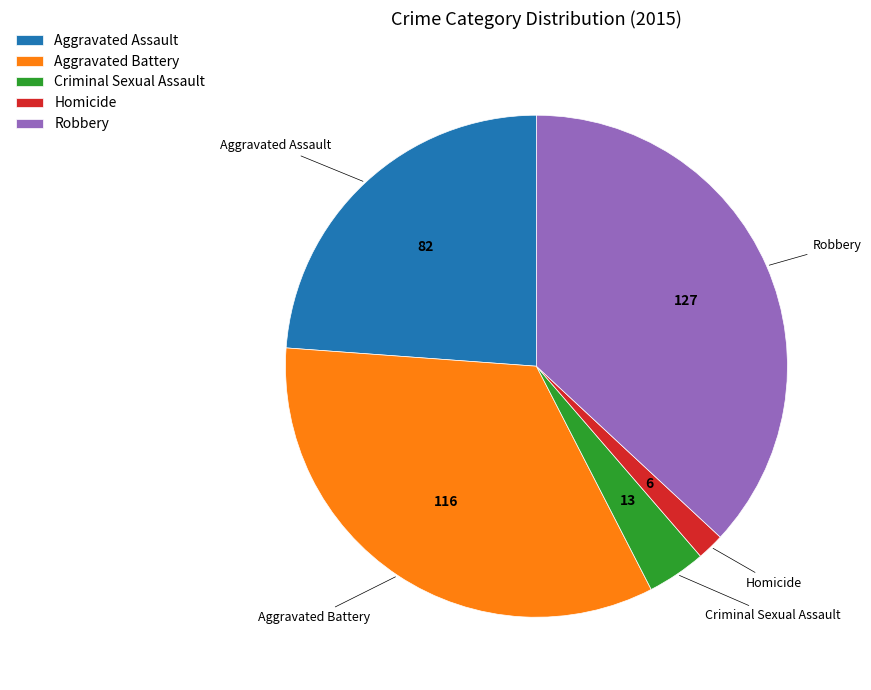

Do Aggravated Assault and Robbery together represent more than half of the pie?

Yes